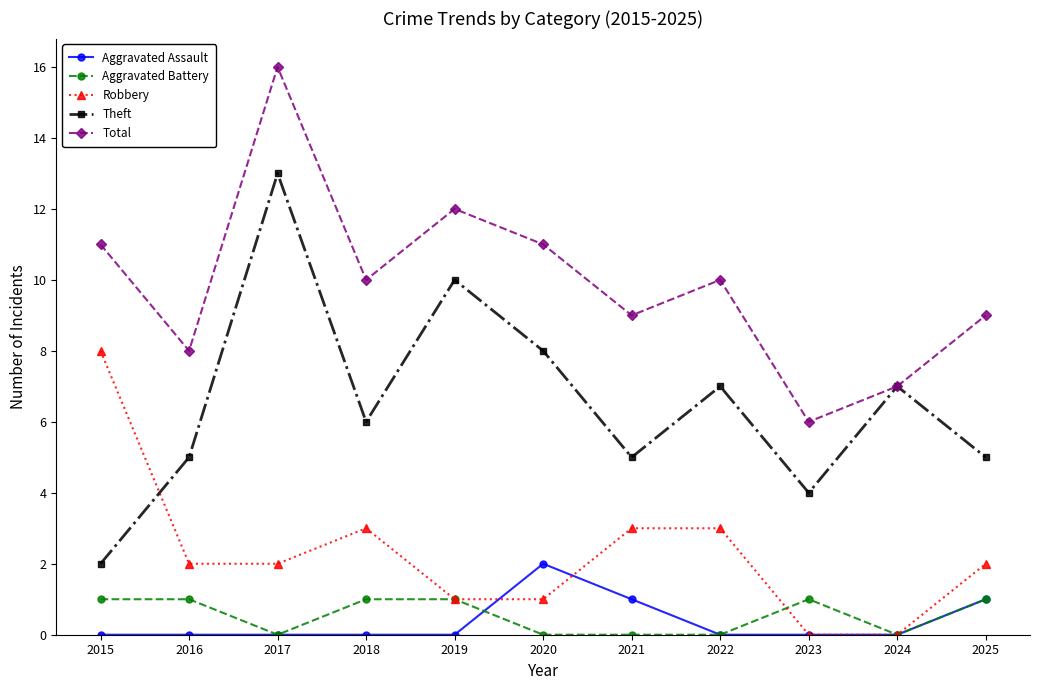

How many data points in Total are less than 10?

5